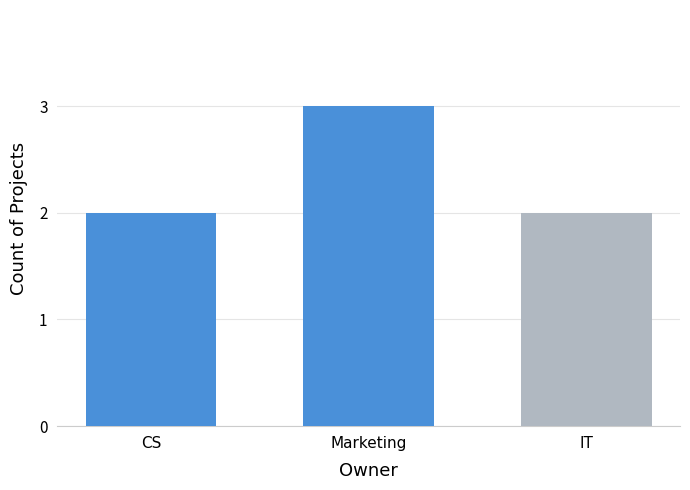

Reading right to left, list all the values displayed in this chart.

2	3	2